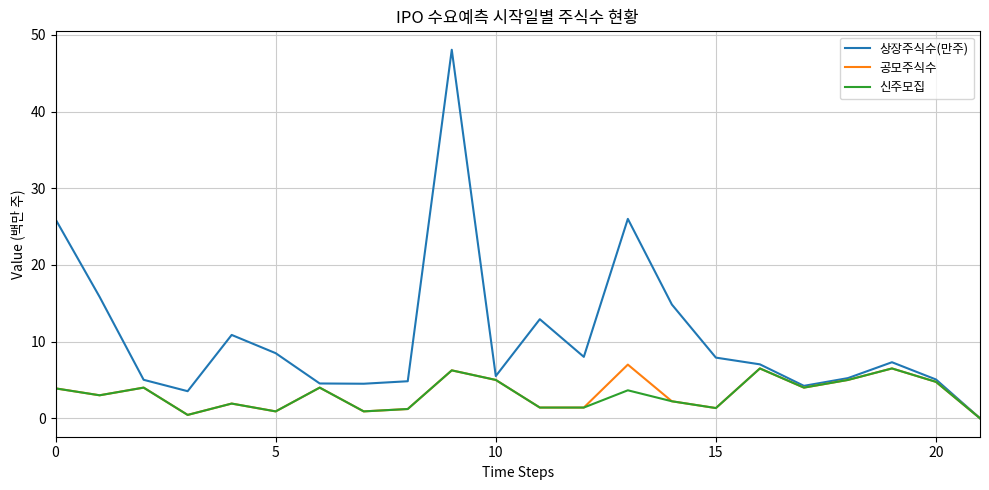

What is the highest value of the 상장주식수(만주) series?

48.1